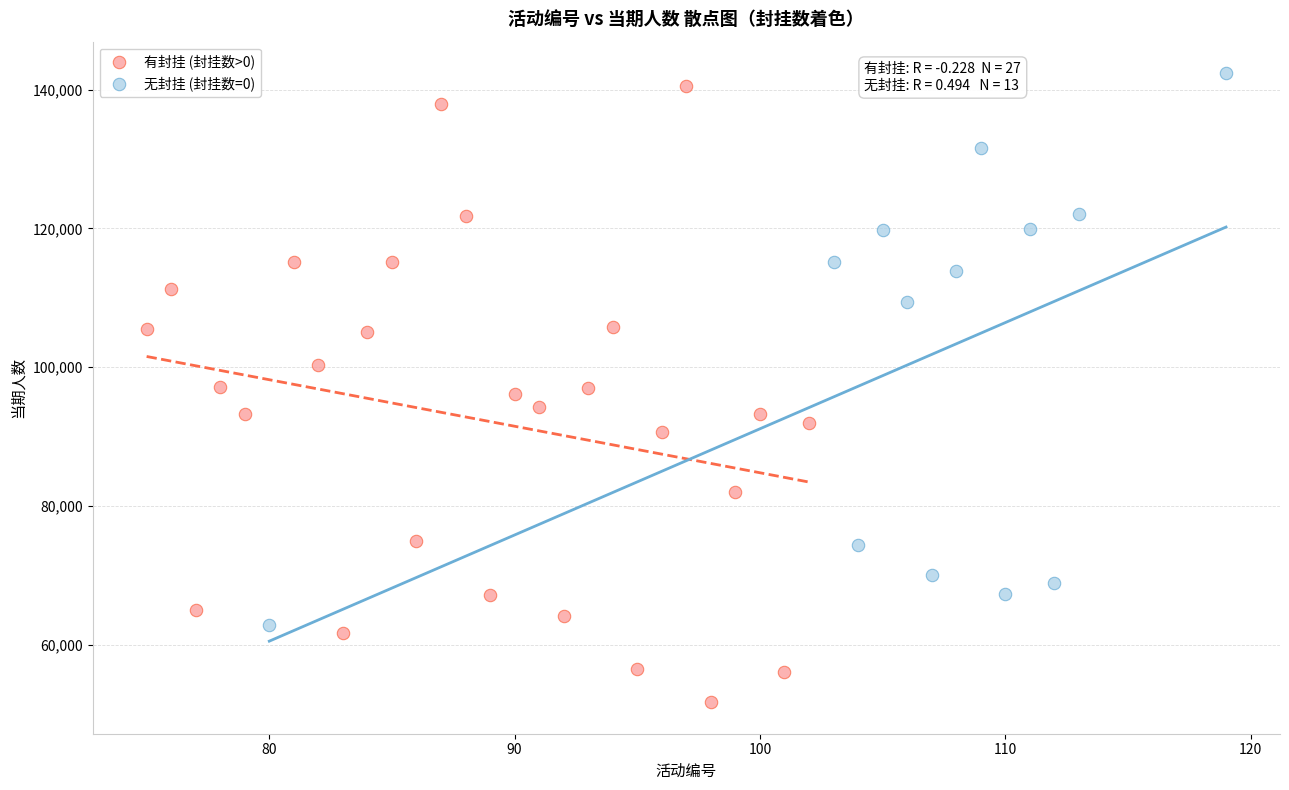

Which series reaches the minimum Y coordinate?

有封挂 (封挂数>0)